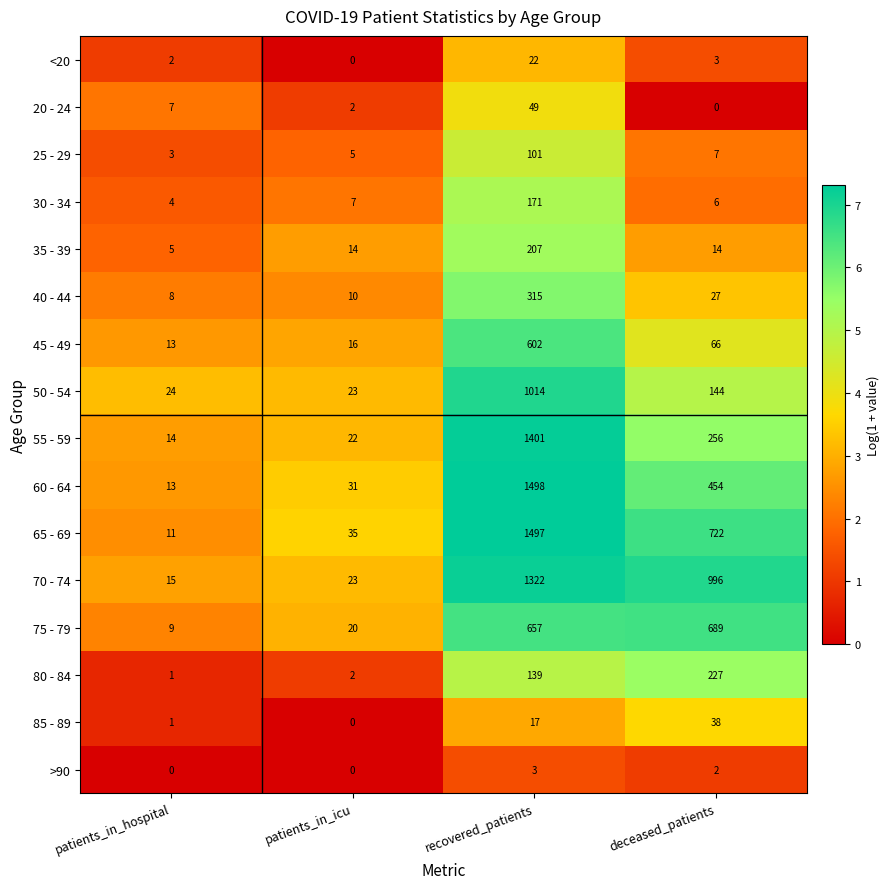

What is the lowest value of the 45 - 49 series?

13